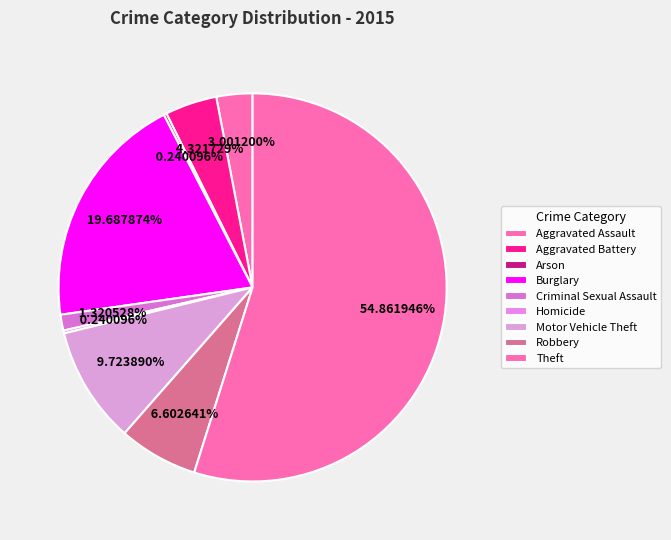

Rank the categories by value from lowest to highest.

Arson, Homicide, Criminal Sexual Assault, Aggravated Assault, Aggravated Battery, Robbery, Motor Vehicle Theft, Burglary, Theft